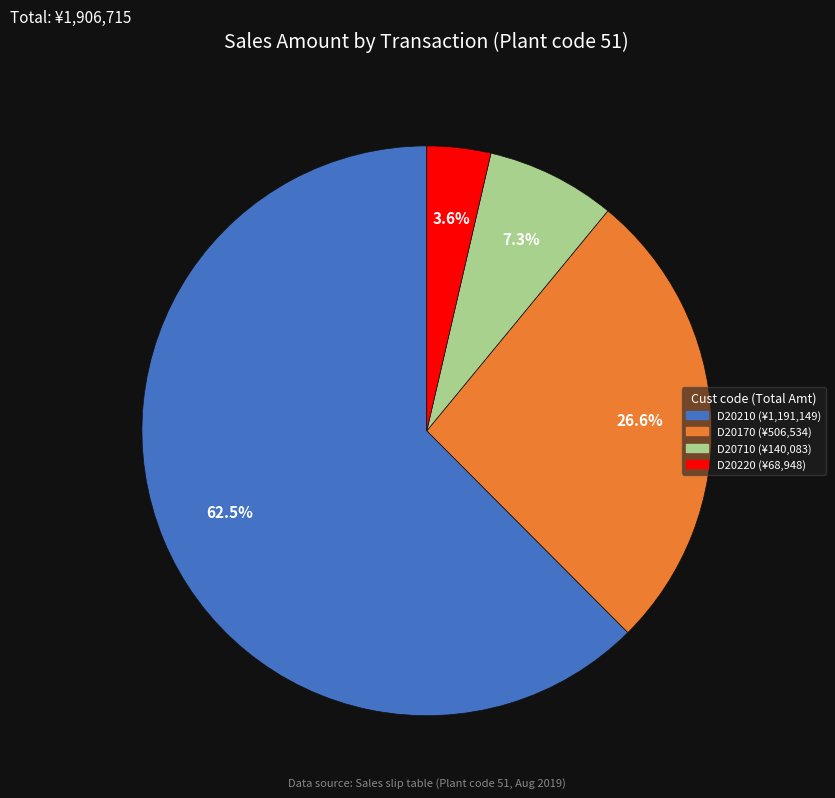

Is there any slice that represents more than half of the pie?

Yes